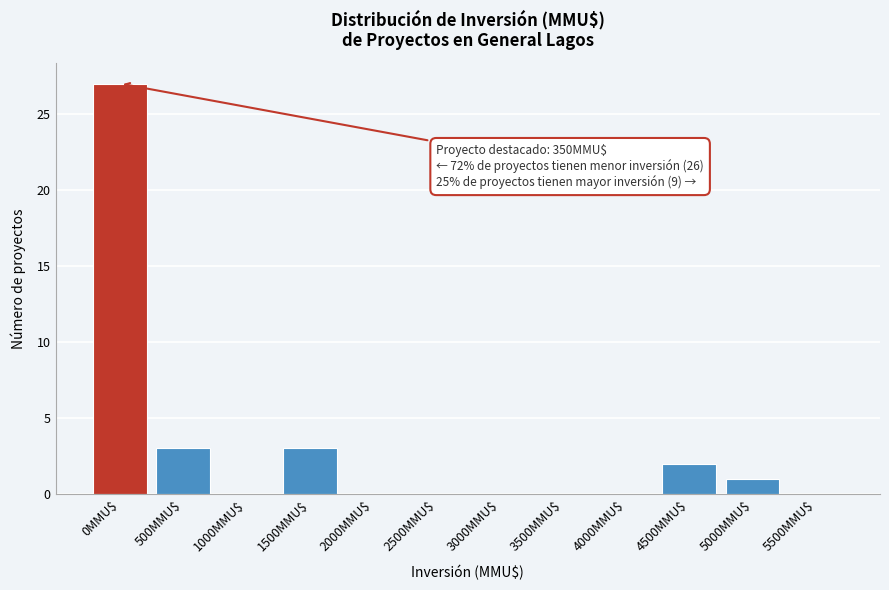

At which category does the chart reach its peak across all series?

0MMU$